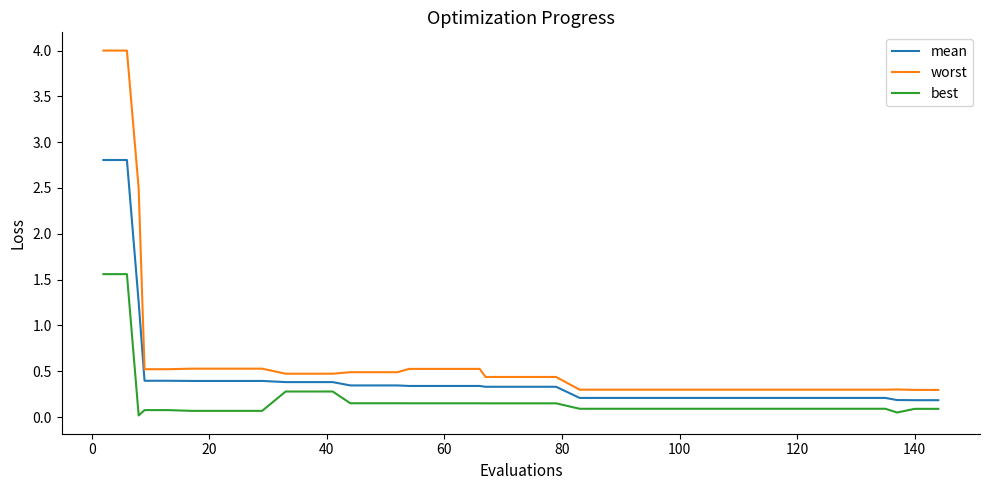

What is the maximum value for best?

1.6